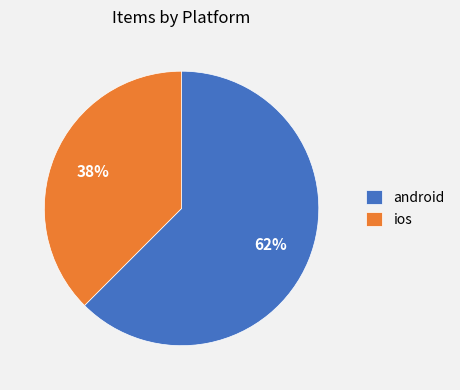

Which has a higher value, android or ios?

android